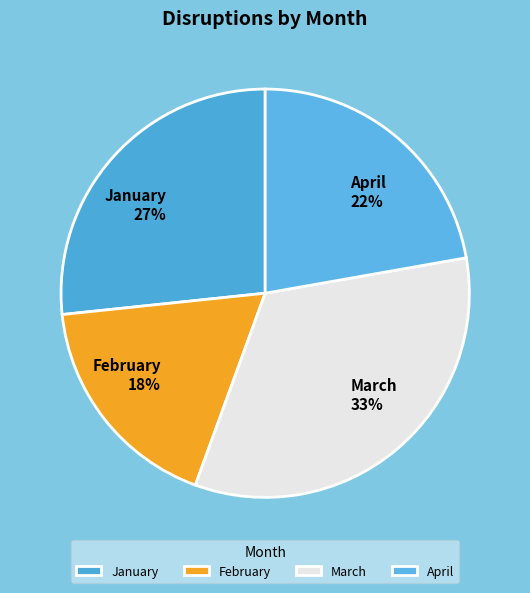

Which slice is the largest?

March